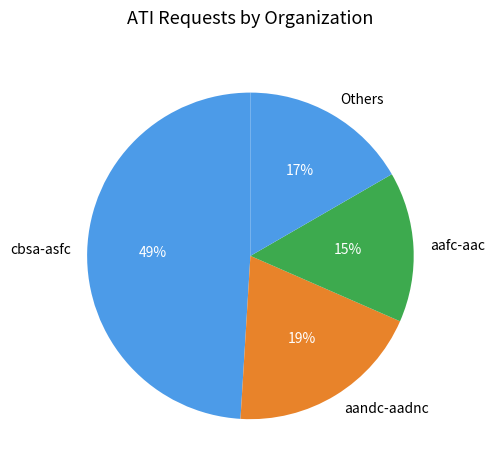

To the nearest percent, what is the combined percentage of cbsa-asfc and Others?

66%